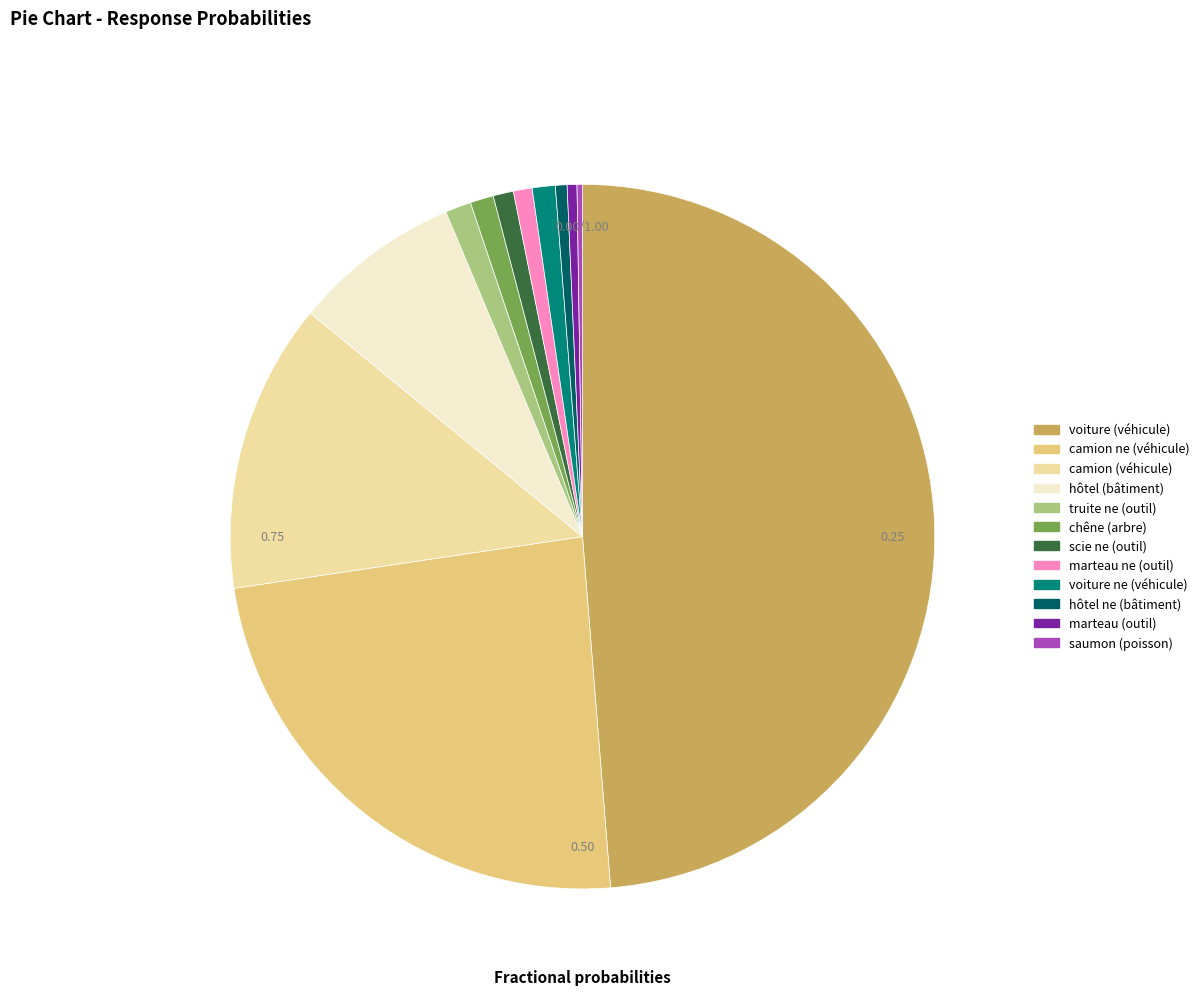

How many segments does this pie chart have?

12